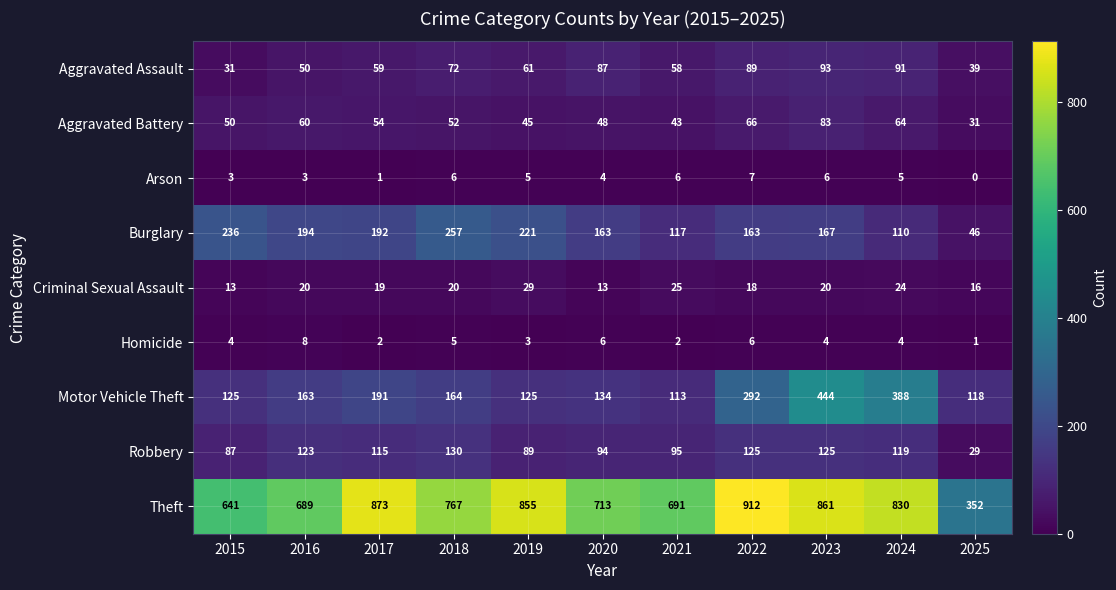

How many distinct data groups are displayed?

9